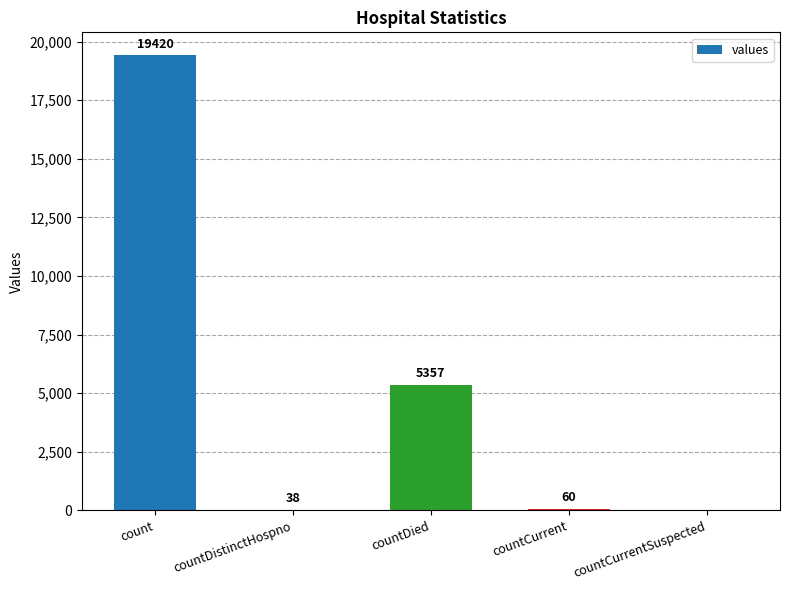

What is the sum of all values?

24875